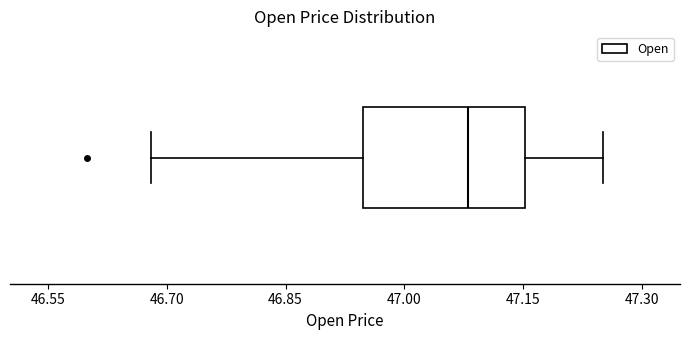

Where does the left whisker of the box end on the x-axis? The values are not printed on the chart, so give them approximately, as read against the axis.

46.68